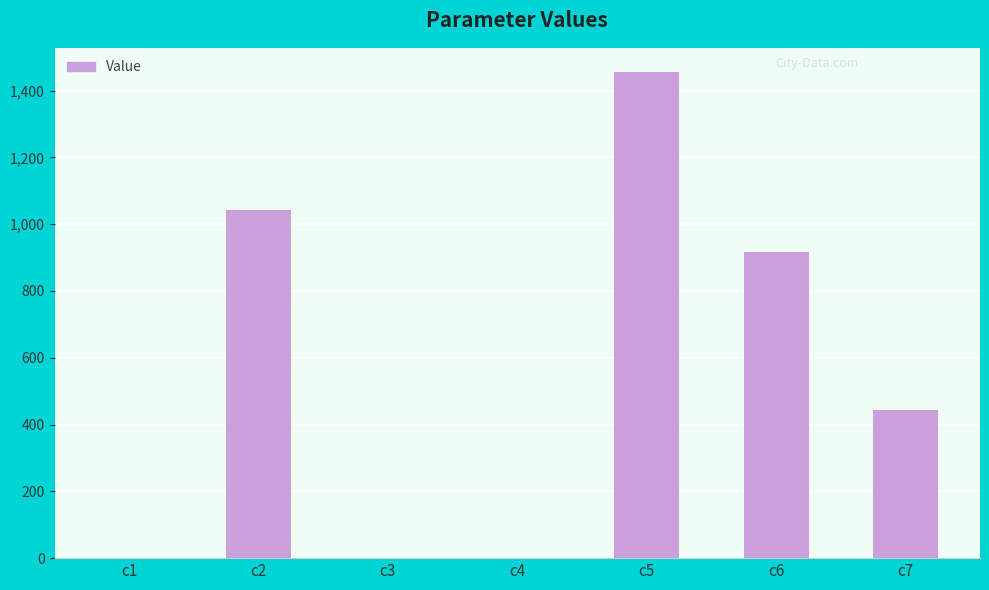

Which label corresponds to the largest value in the chart?

c5